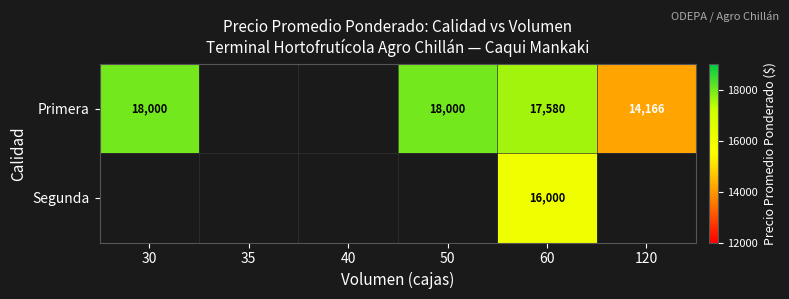

What is the difference between the highest and lowest values at 60?

1580